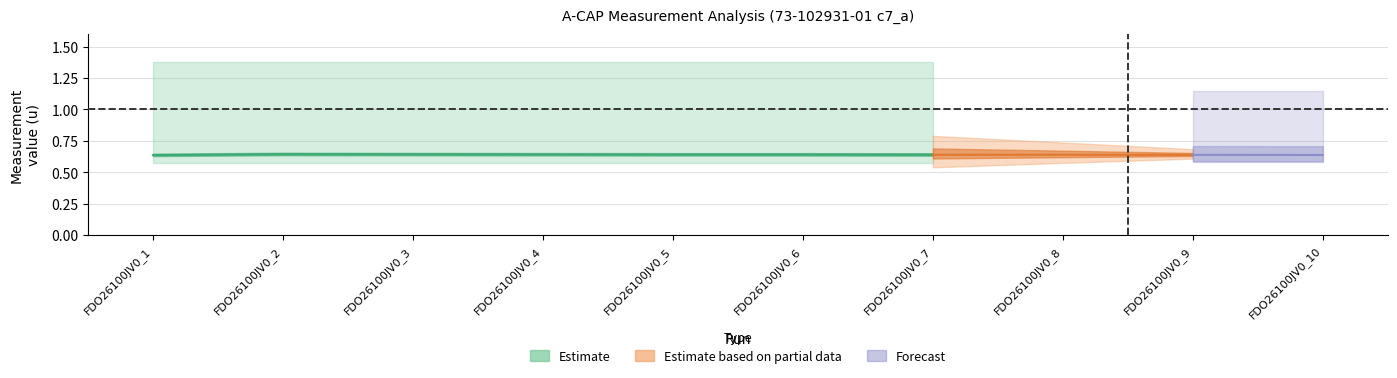

True or false: -Lim and Measure intersect in this chart.

False